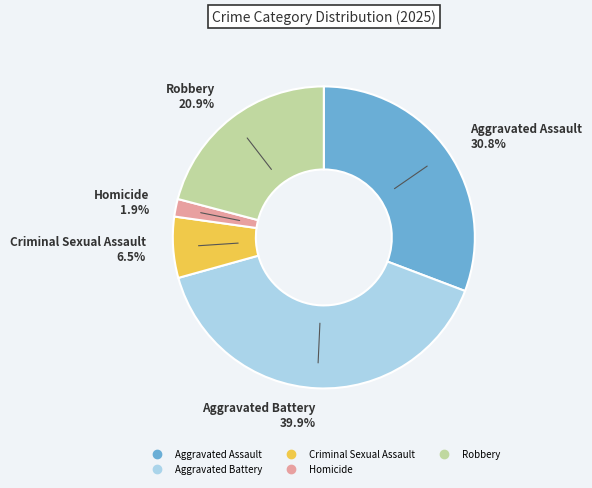

Is the sum of Aggravated Battery and Homicide greater than half?

No